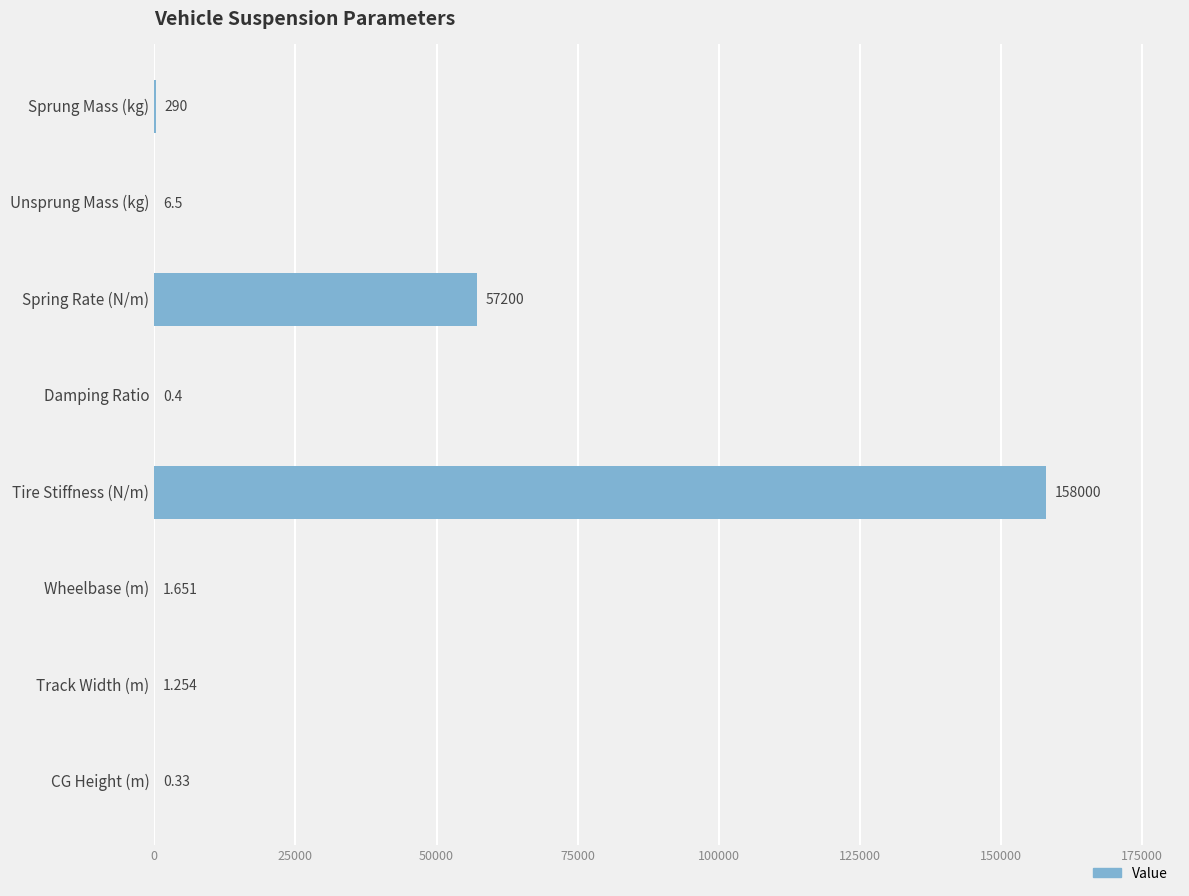

Which label corresponds to the largest value in the chart?

Tire Stiffness (N/m)